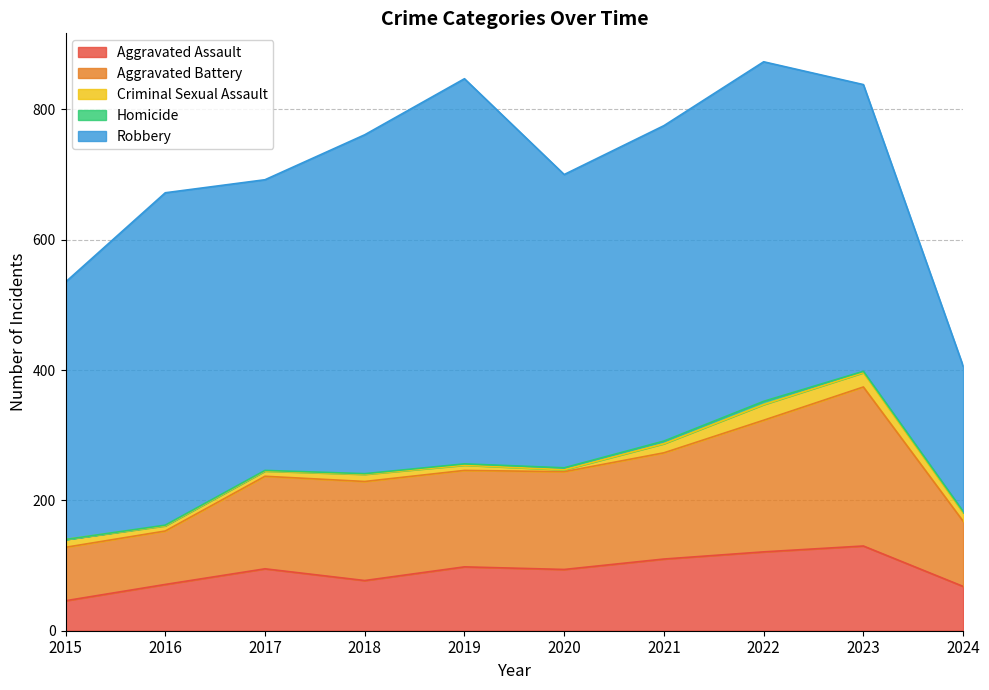

Where does the Homicide series first go above 2?

2020